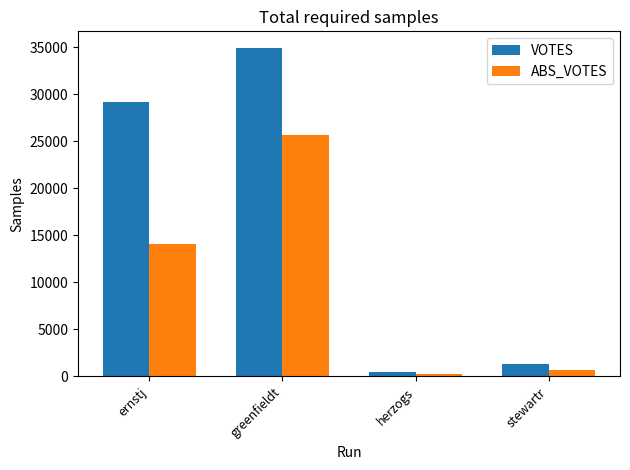

Are the bars grouped side by side (vs. stacked)?

Yes